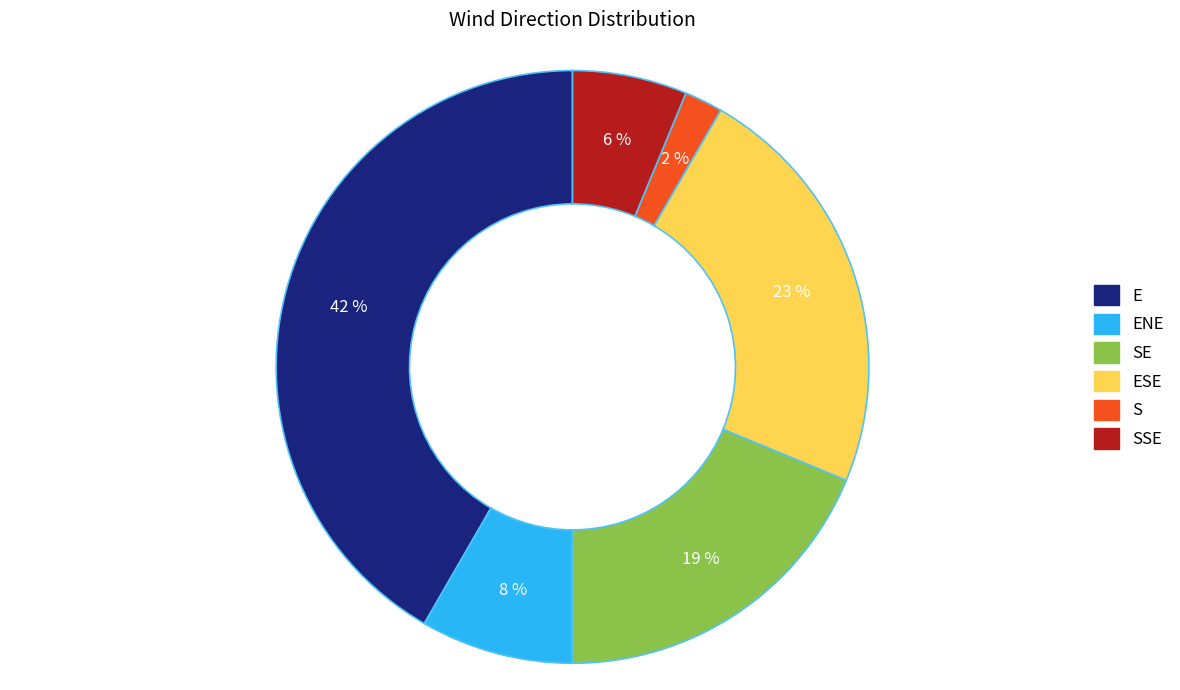

Count the number of slices in the pie.

6